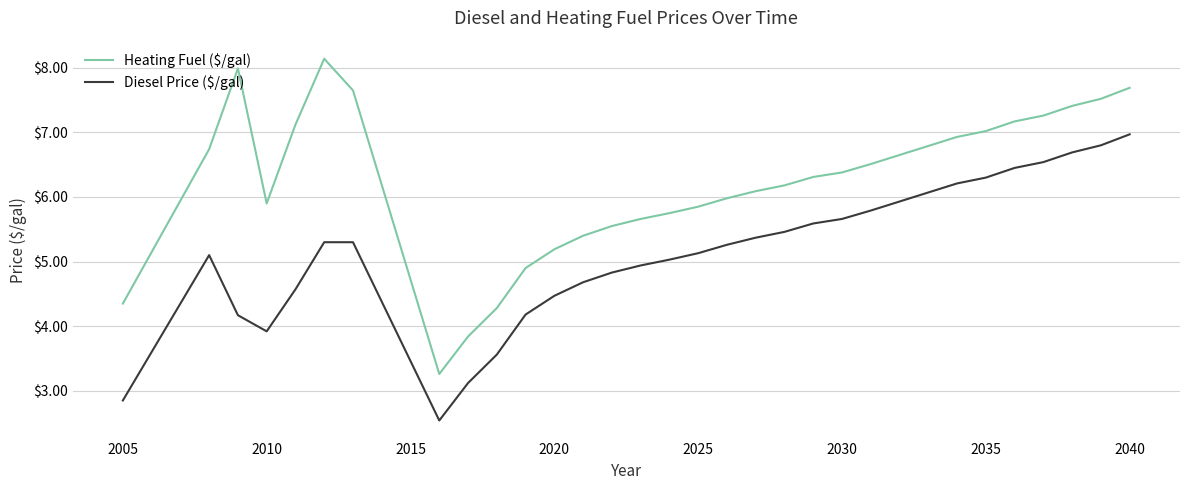

Does the chart display data point markers on the line(s)?

No